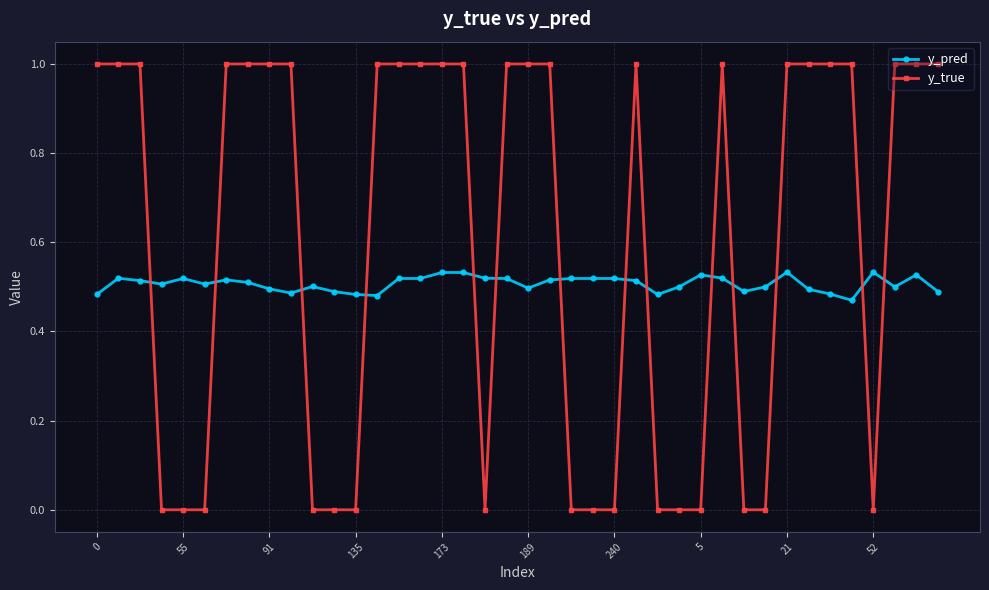

What is the greatest value displayed?

1.0